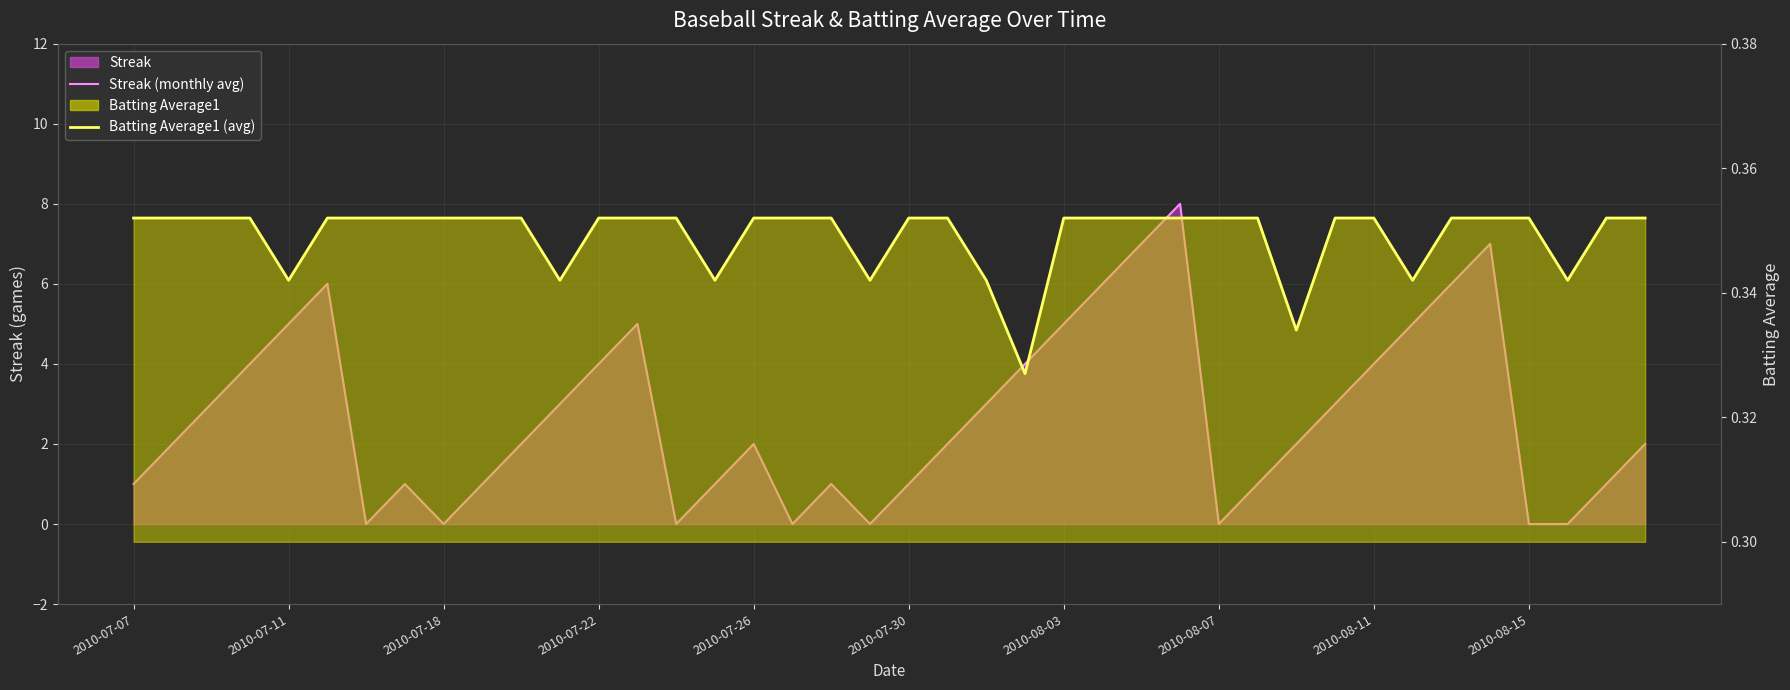

Between 2010-08-07 and 23, which is larger?

23